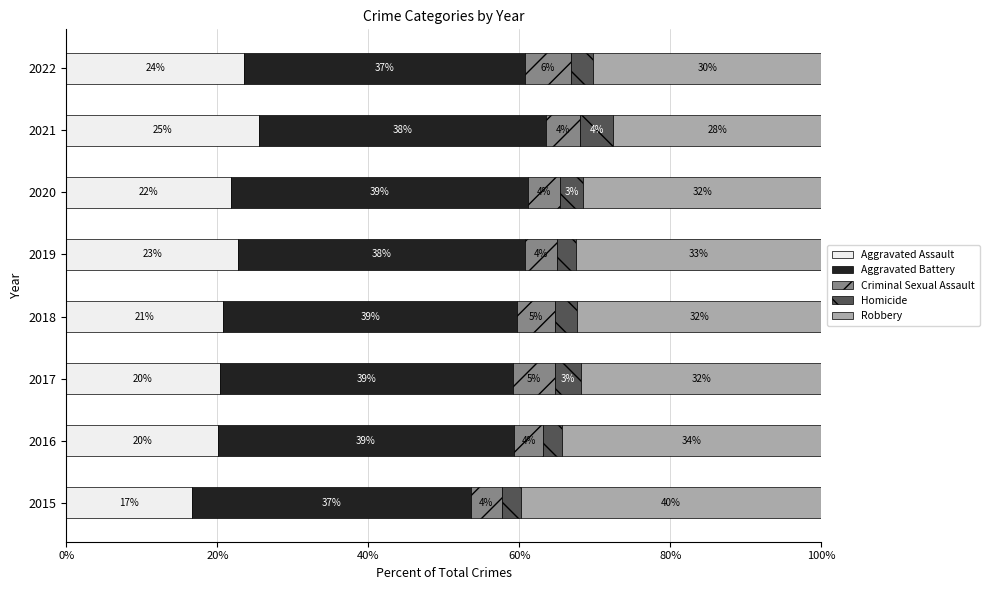

What are all the series names shown in the legend?

Aggravated Assault, Aggravated Battery, Criminal Sexual Assault, Homicide, Robbery